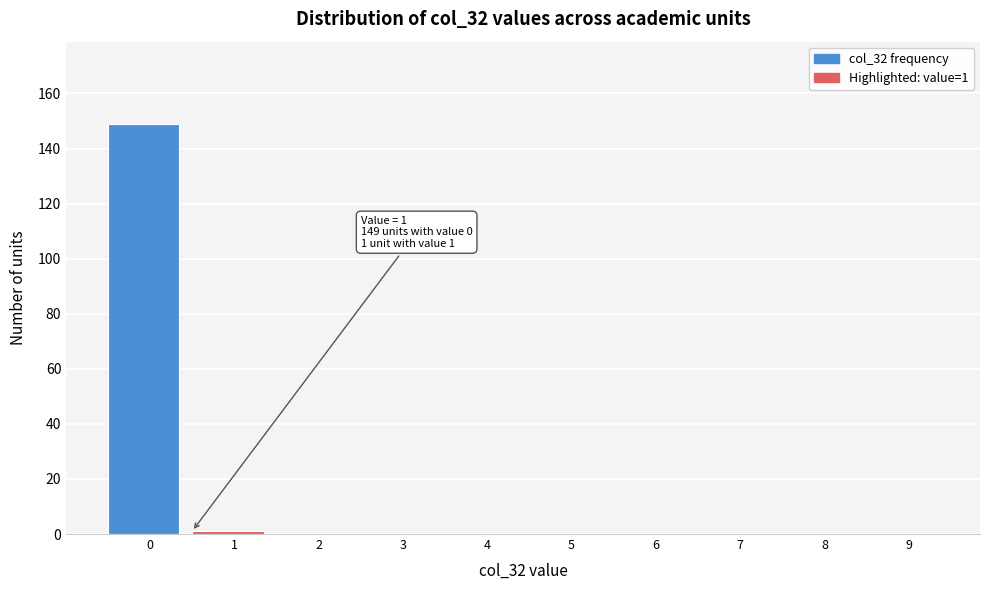

Reading left to right, transcribe all the data shown in this chart.

0=149	1=1	2=0	3=0	4=0	5=0	6=0	7=0	8=0	9=0